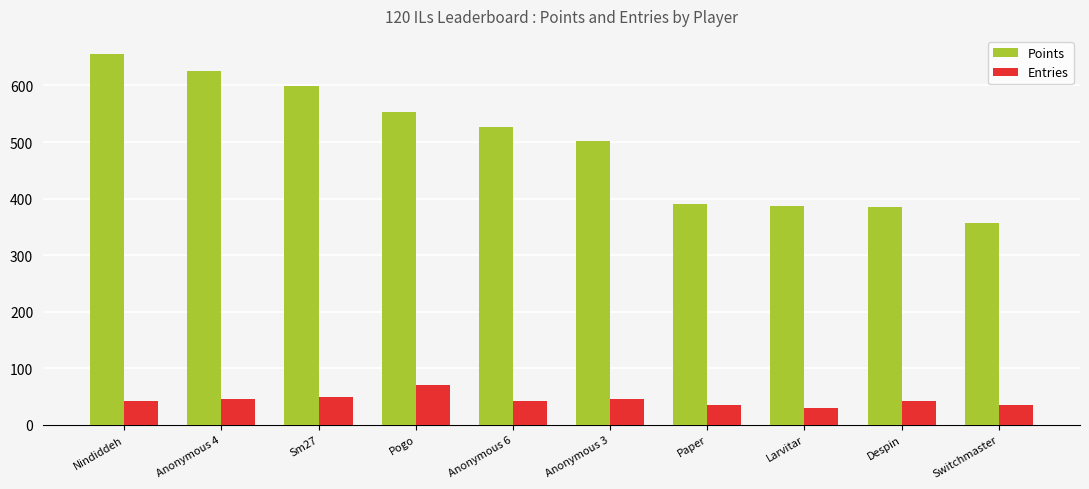

At which category is the sum across all series the highest?

Nindiddeh